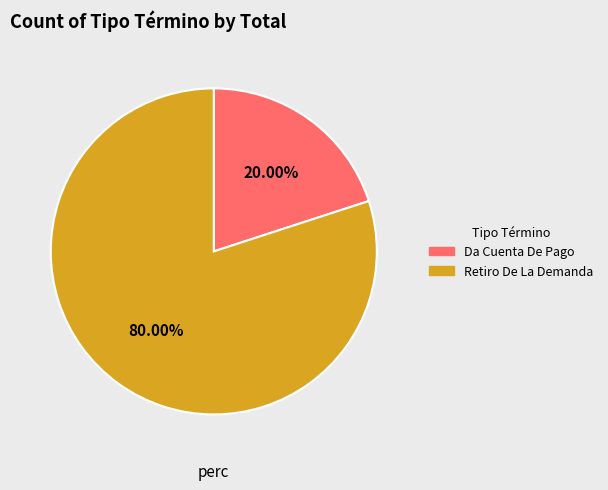

Does Da Cuenta De Pago account for over 50% of the chart?

No